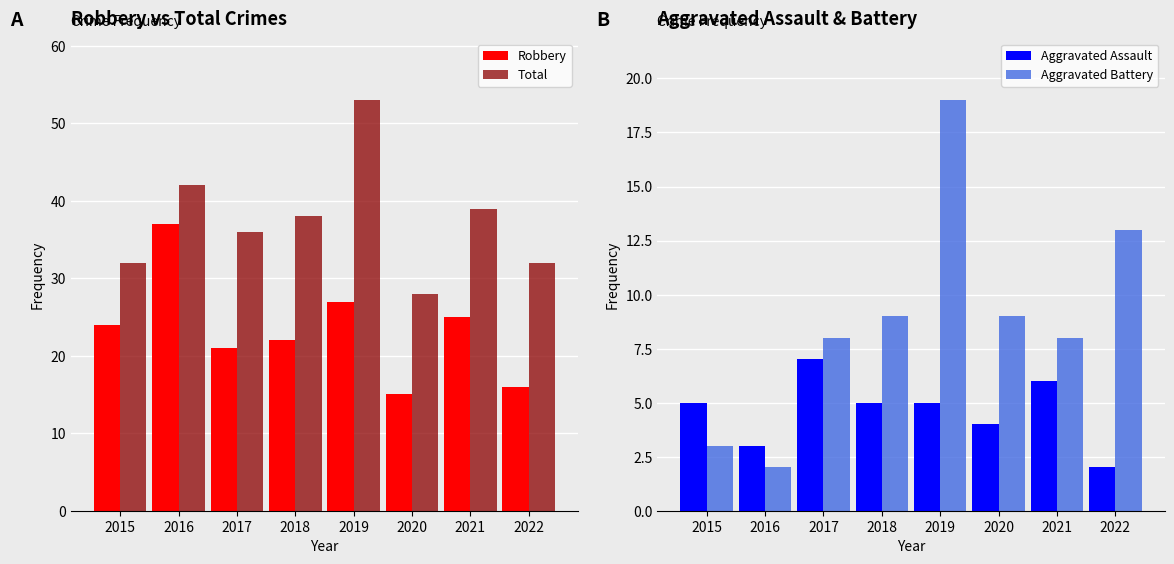

What is the value of the Robbery bar at the 5th from the left?

27